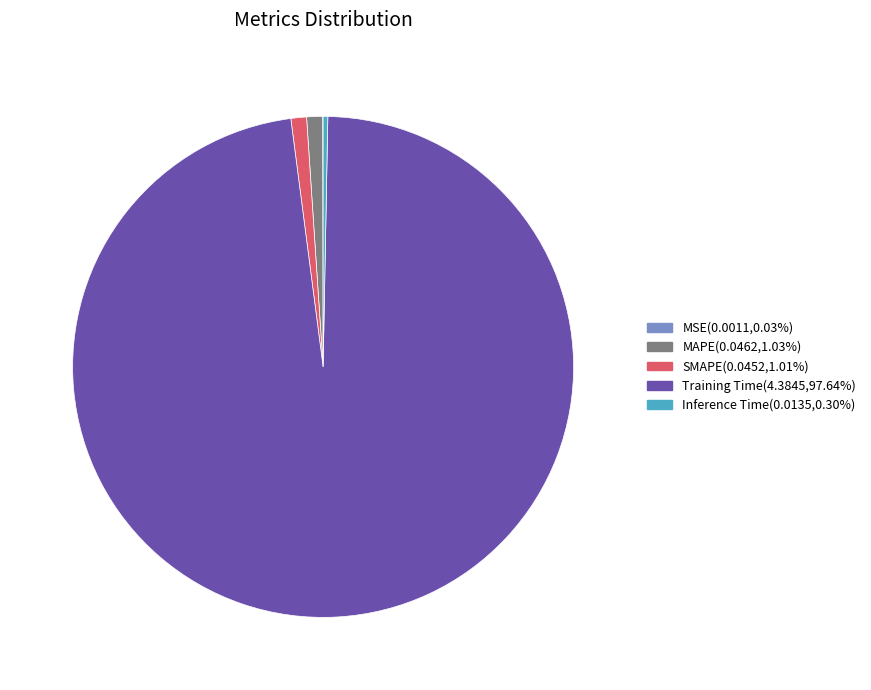

Which category accounts for the majority?

Training Time